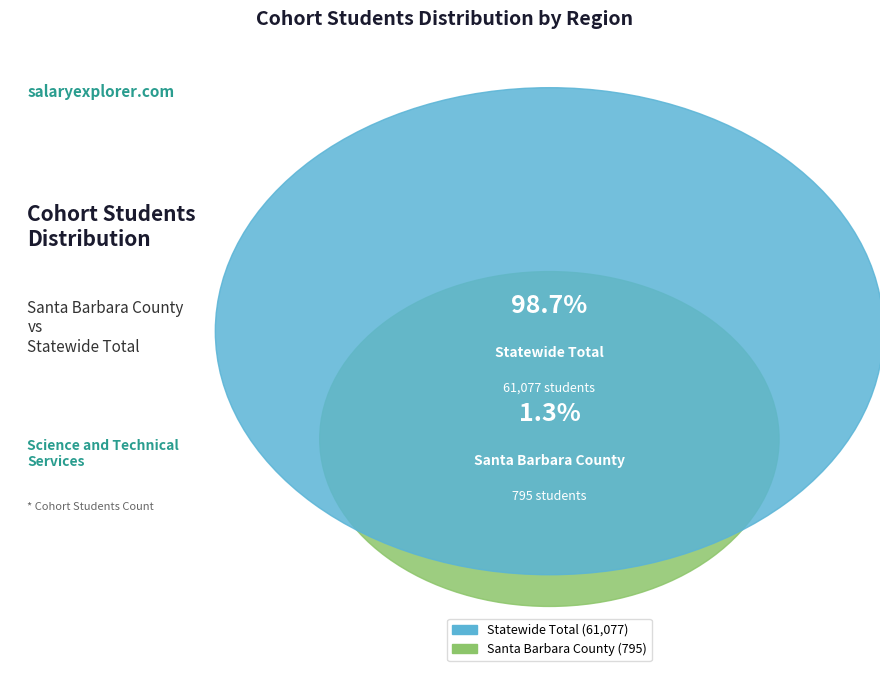

How many slices are in this pie chart?

2